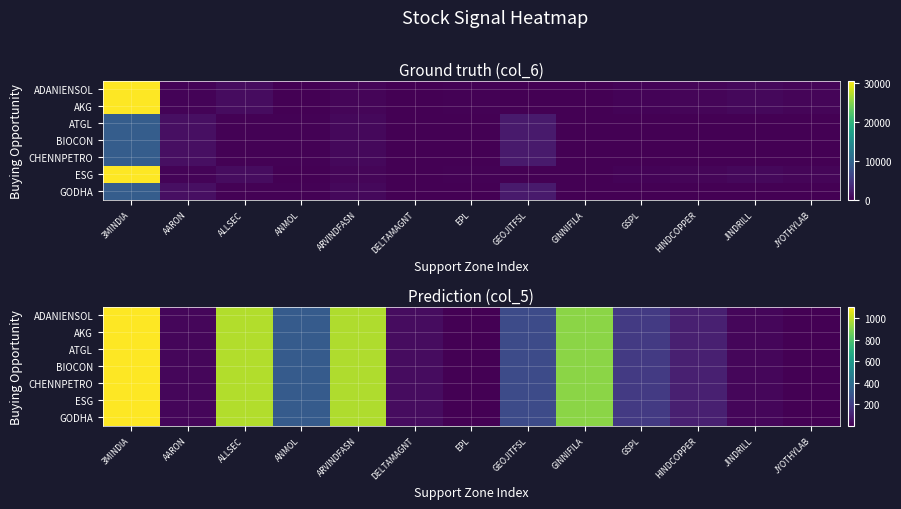

What is the total value across all series at DELTAMAGNT?

270.2